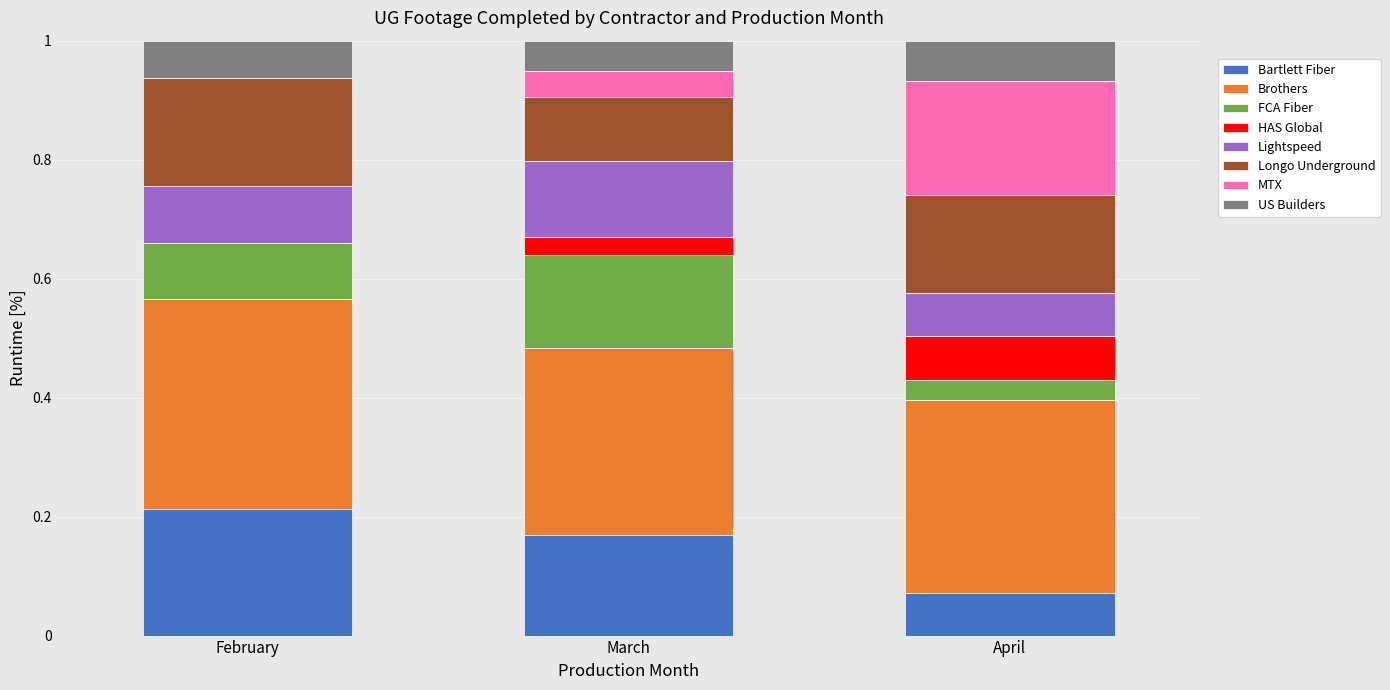

What is the total value across all series at April?

1.0